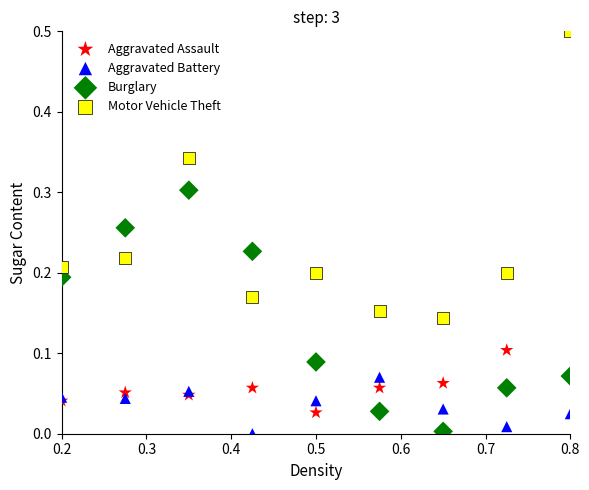

Which series contains the highest Y value?

Motor Vehicle Theft